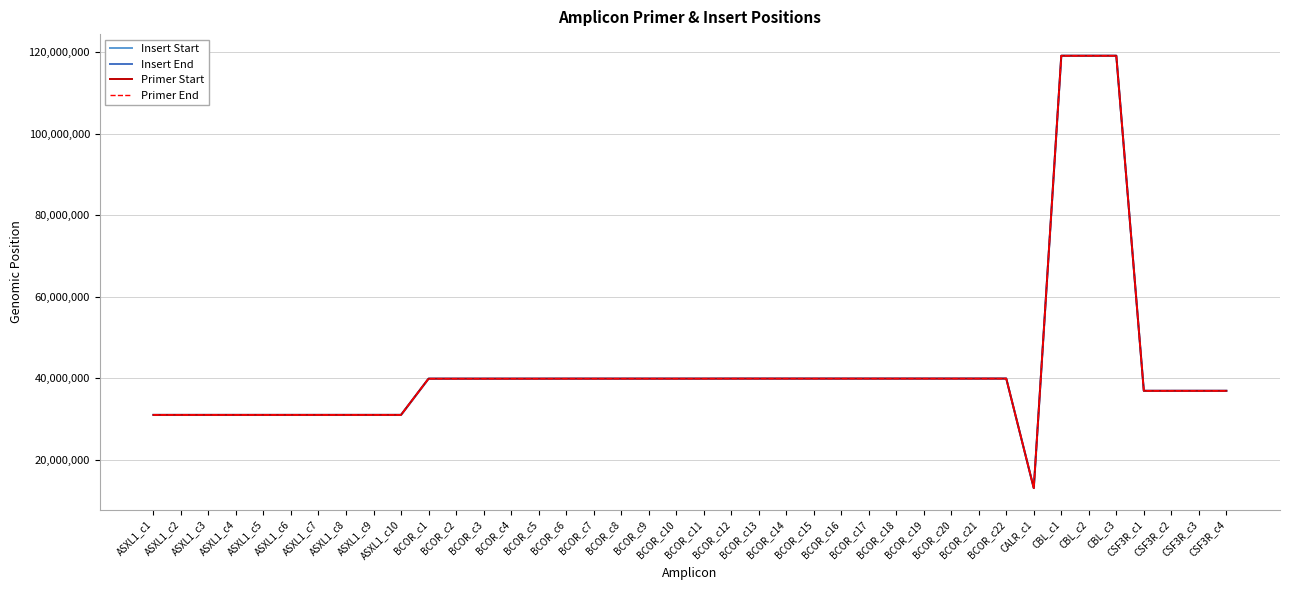

What is the difference between the maximum and minimum values in the Primer Start series?

106094657